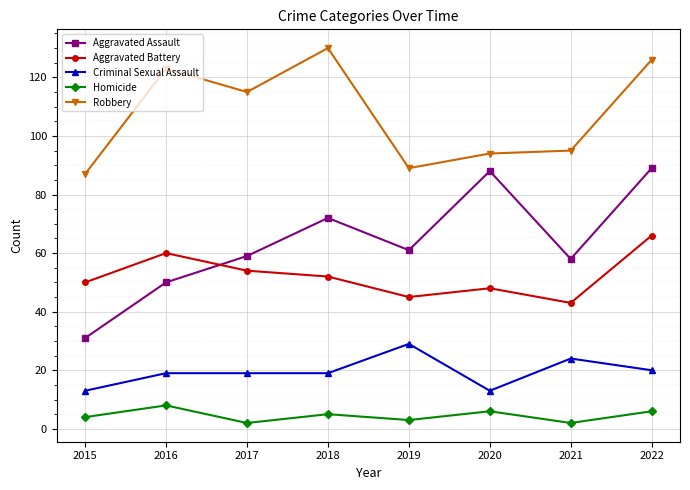

What is the difference between the maximum and minimum values in the Robbery series?

43